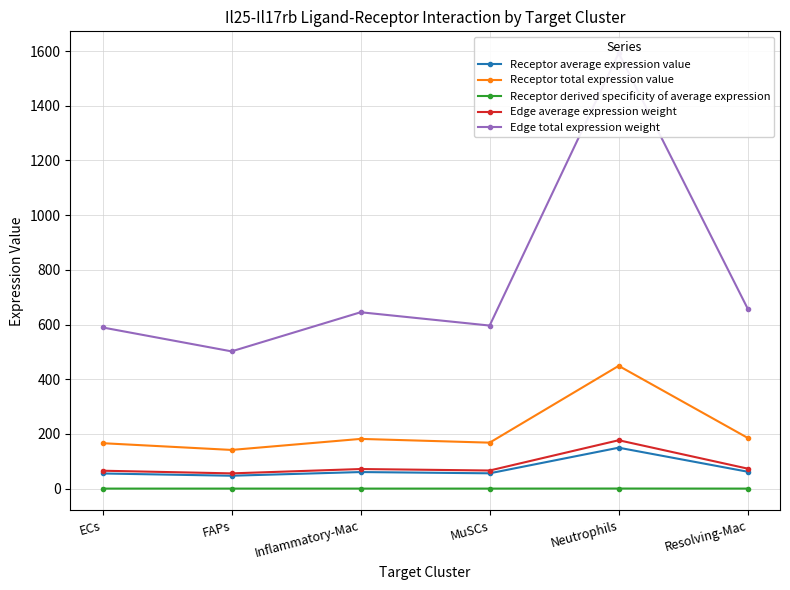

Which category has the highest value in the Edge total expression weight series?

Neutrophils